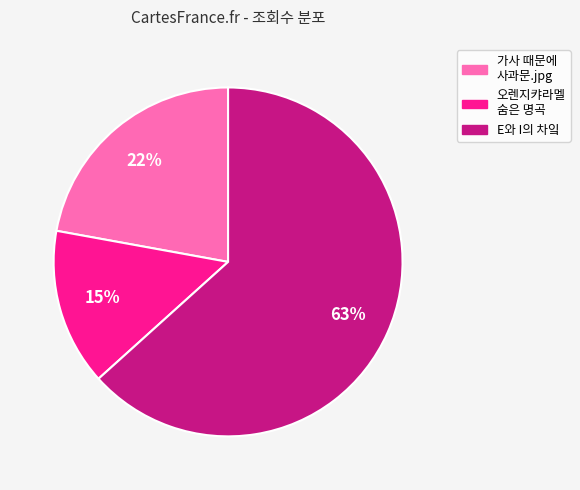

To the nearest percent, what is the average slice percentage?

33%